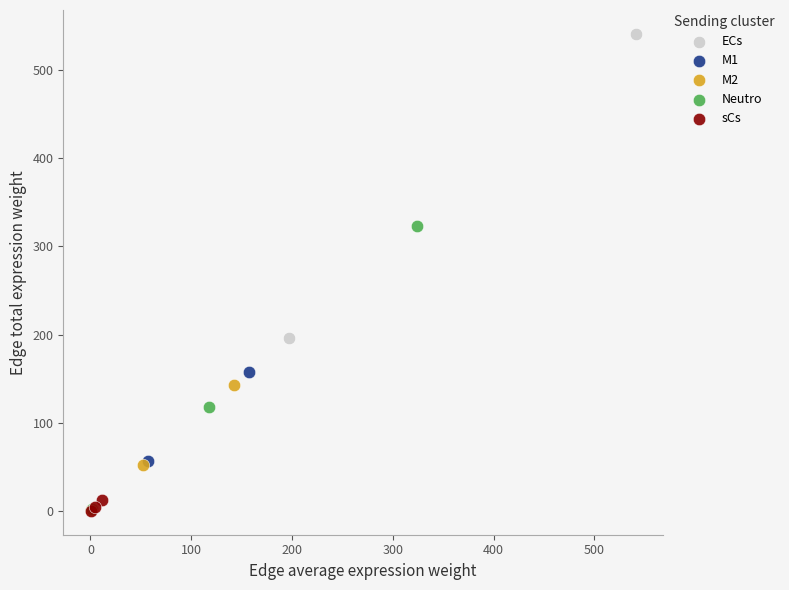

Which series has the widest spread of Y values?

ECs